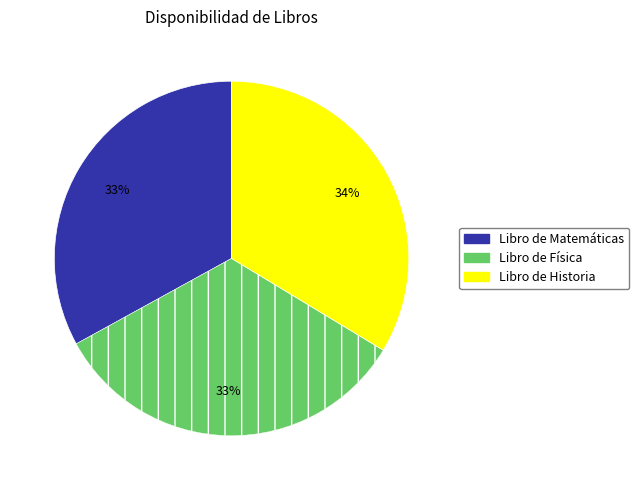

To the nearest percent, what is the combined percentage of Libro de Historia and Libro de Matemáticas?

67%